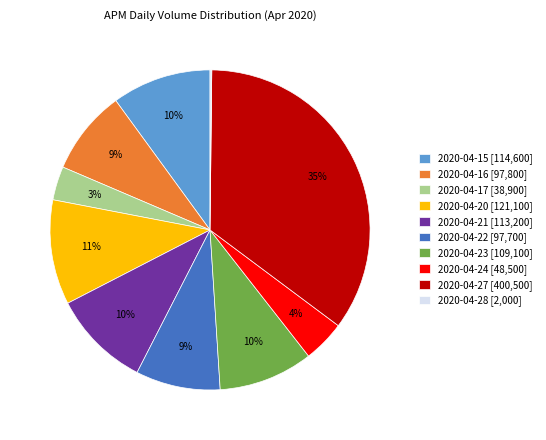

Which slice is the largest?

2020-04-27